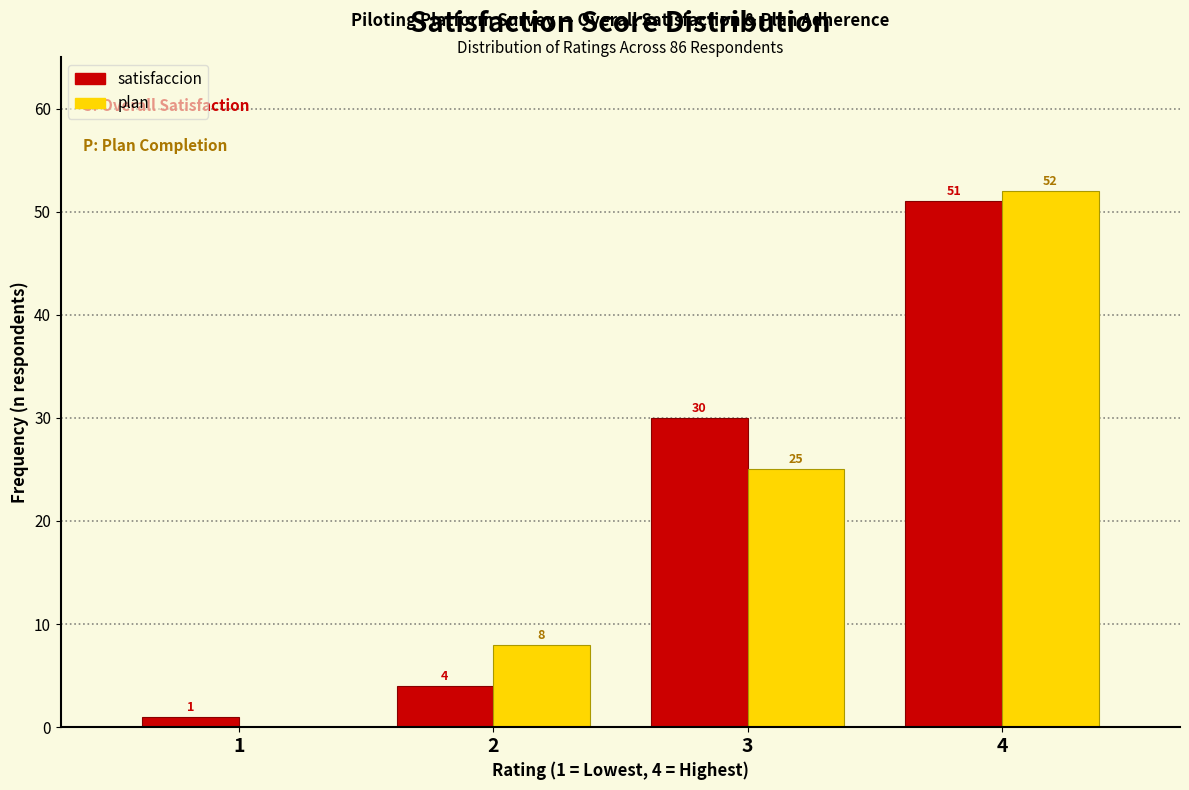

In the satisfaccion series, which range on the x-axis has the tallest bar?

3.5 to 4.5